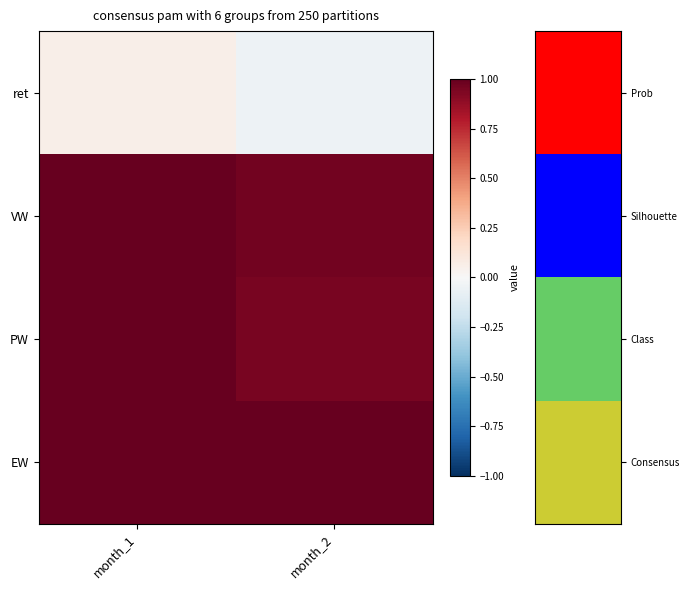

Reading left to right, extract all data points from this chart.

ret: month_1=0.1	month_2=-0.1
VW: month_1=1.0	month_2=1.0
PW: month_1=1.0	month_2=0.9
EW: month_1=1.0	month_2=1.0